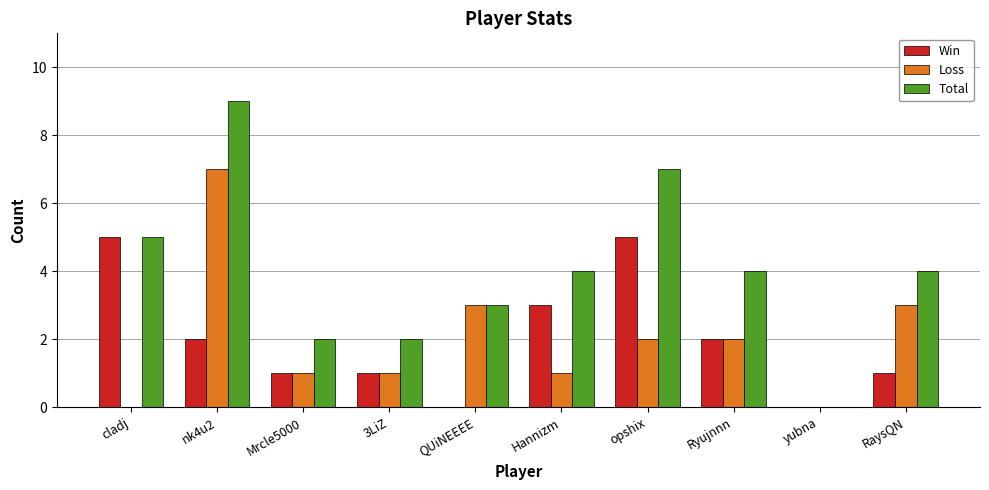

Is the value of Total at Hannizm greater than the value of Loss at QUiNEEEE?

Yes